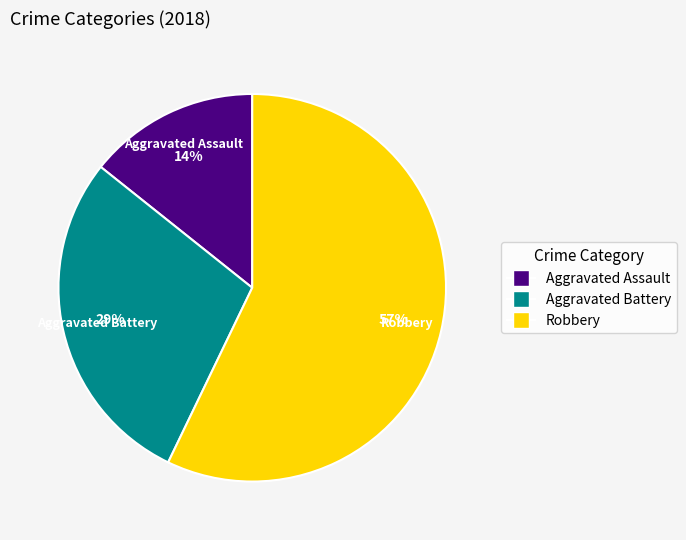

To the nearest percent, what portion does Aggravated Battery represent?

29%